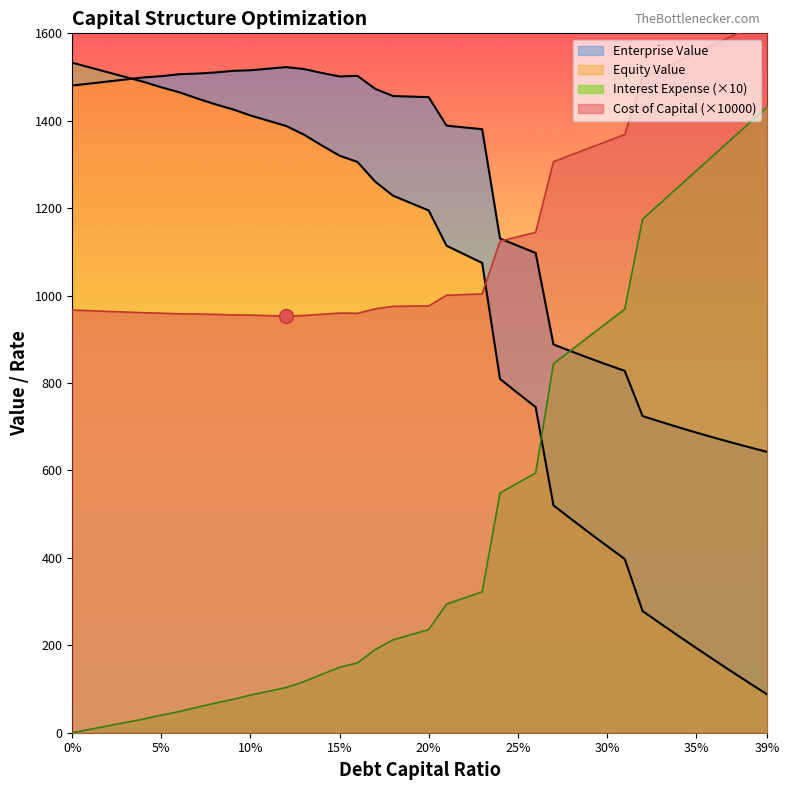

True or false: cost_capital_pct has more than 1 interior local peaks.

False